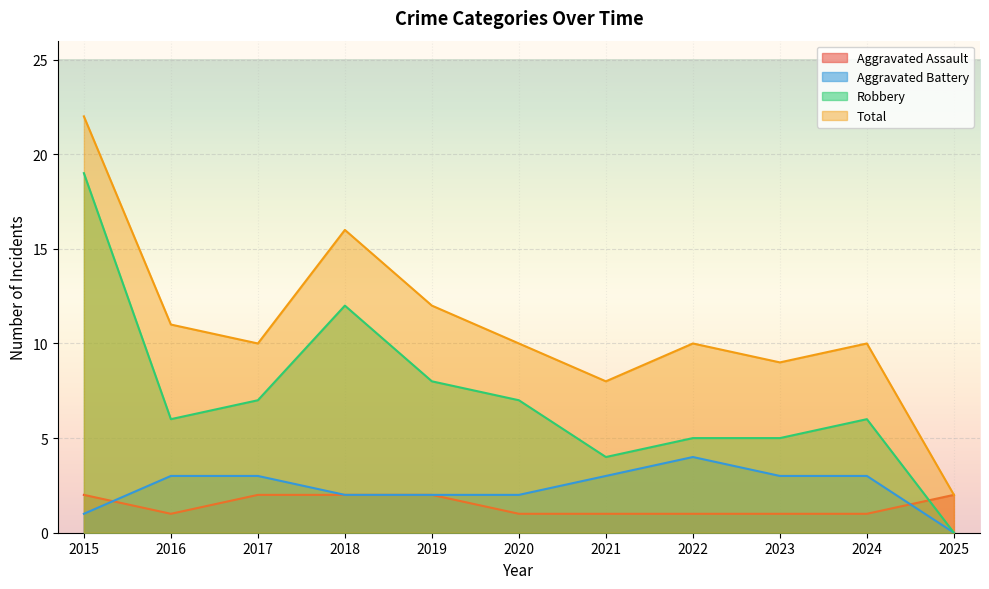

What is the maximum value for Aggravated Battery?

4